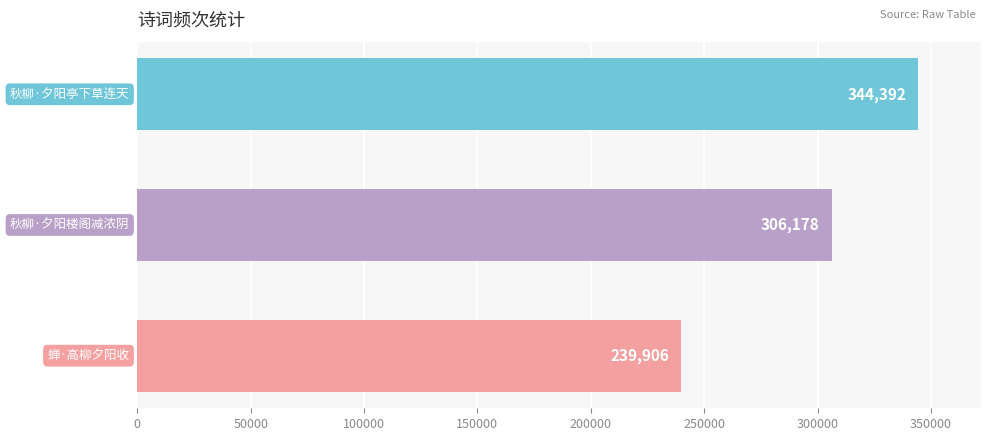

Count the values in the range 239906 to 344392.

3